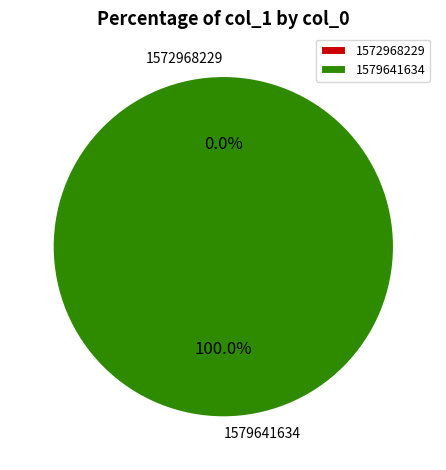

Rank the categories by value from highest to lowest.

1579641634, 1572968229